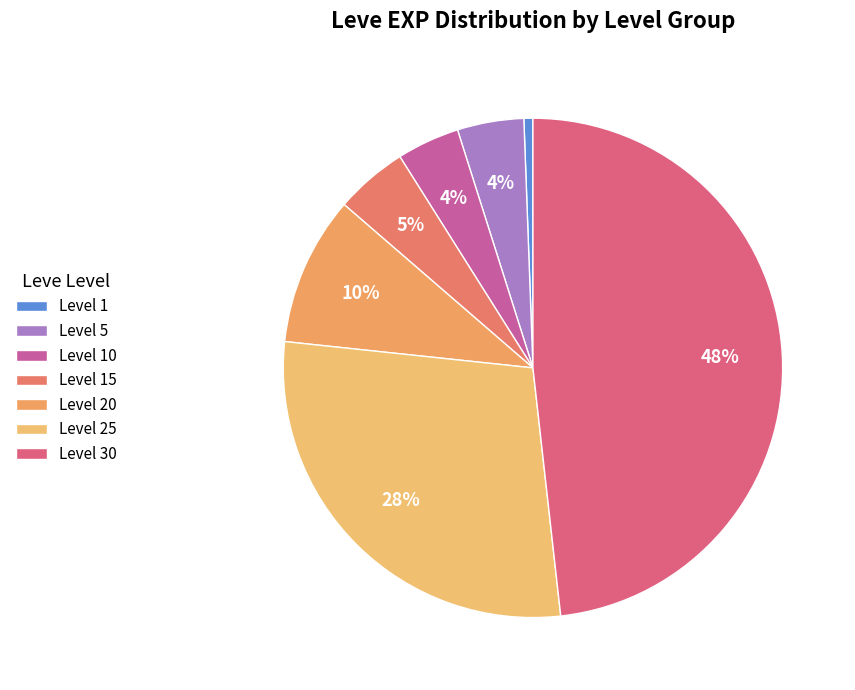

Which slice is the largest?

Level 30